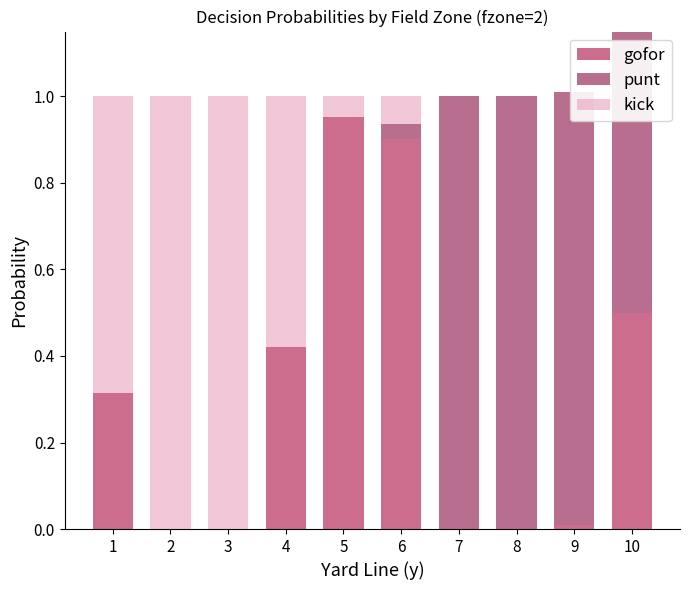

Between 9 and 2, which is larger?

9